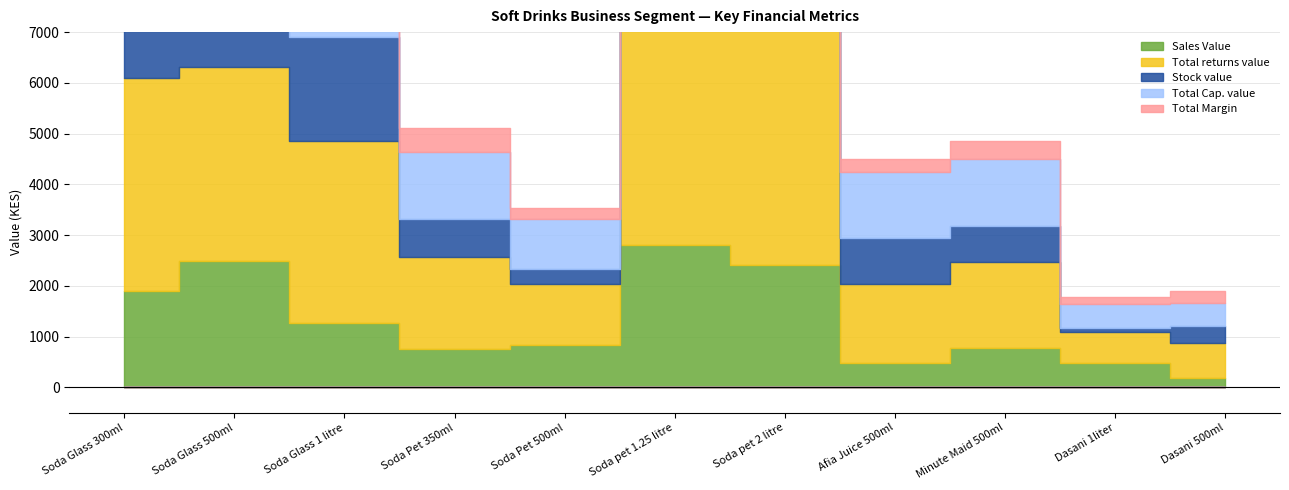

At which category does the chart reach its peak across all series?

Soda pet 2 litre